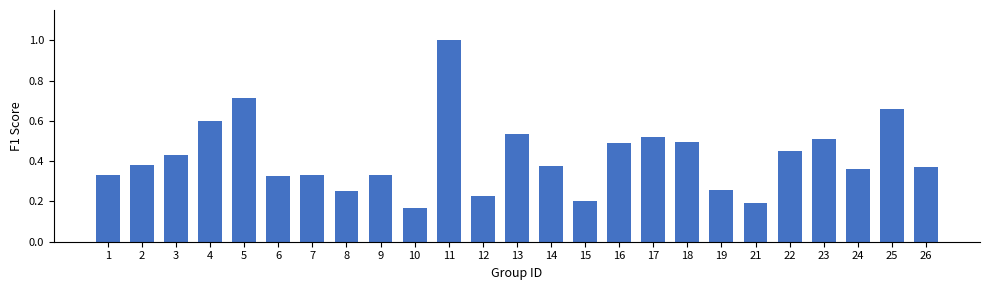

What is the difference between the maximum and minimum values?

0.8